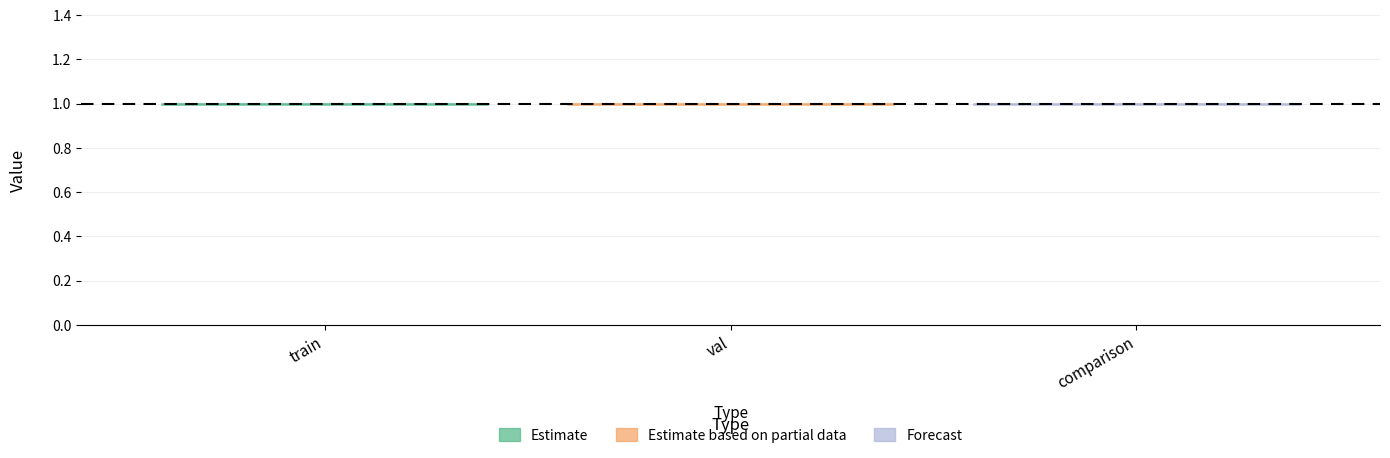

What is the value of the context_seed point at the 2nd from the left?

1